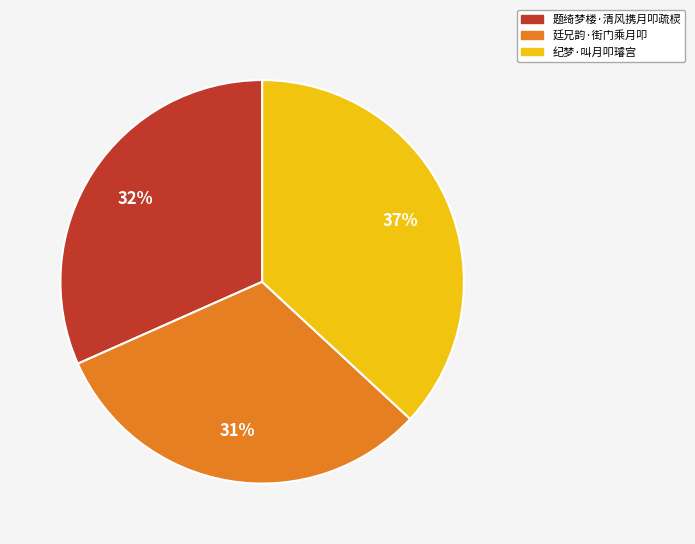

To the nearest percent, what is the average slice percentage?

33%